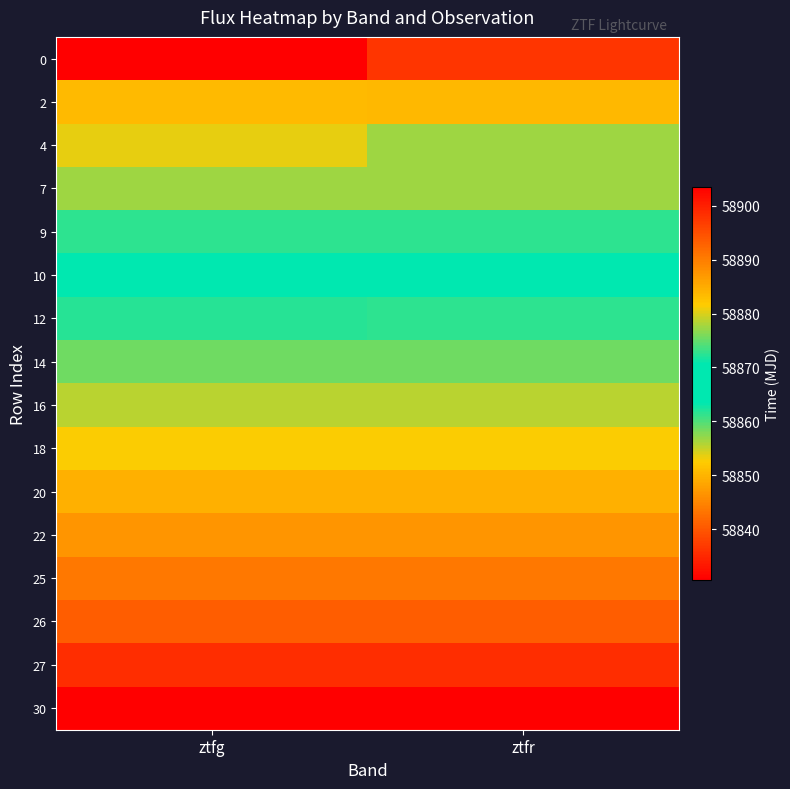

At which category is the sum across all series the highest?

ztfr